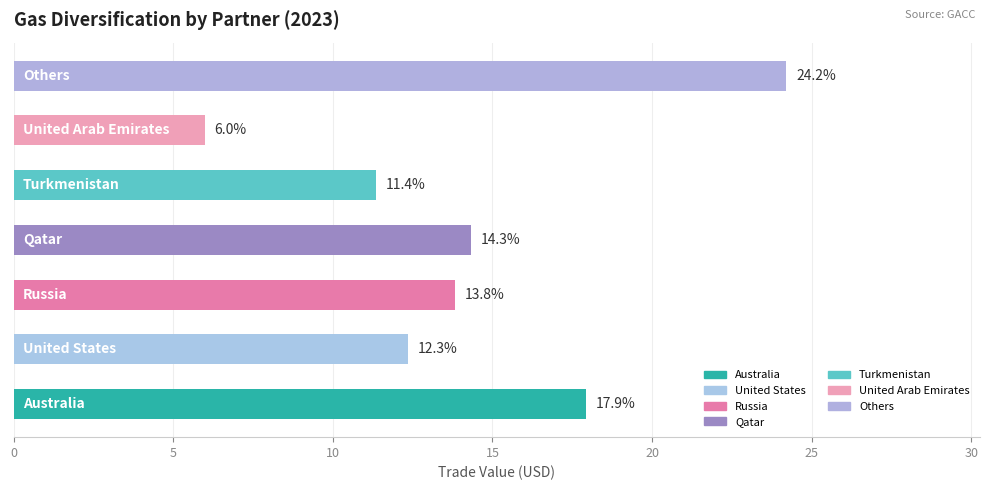

What position from the left is Qatar?

4